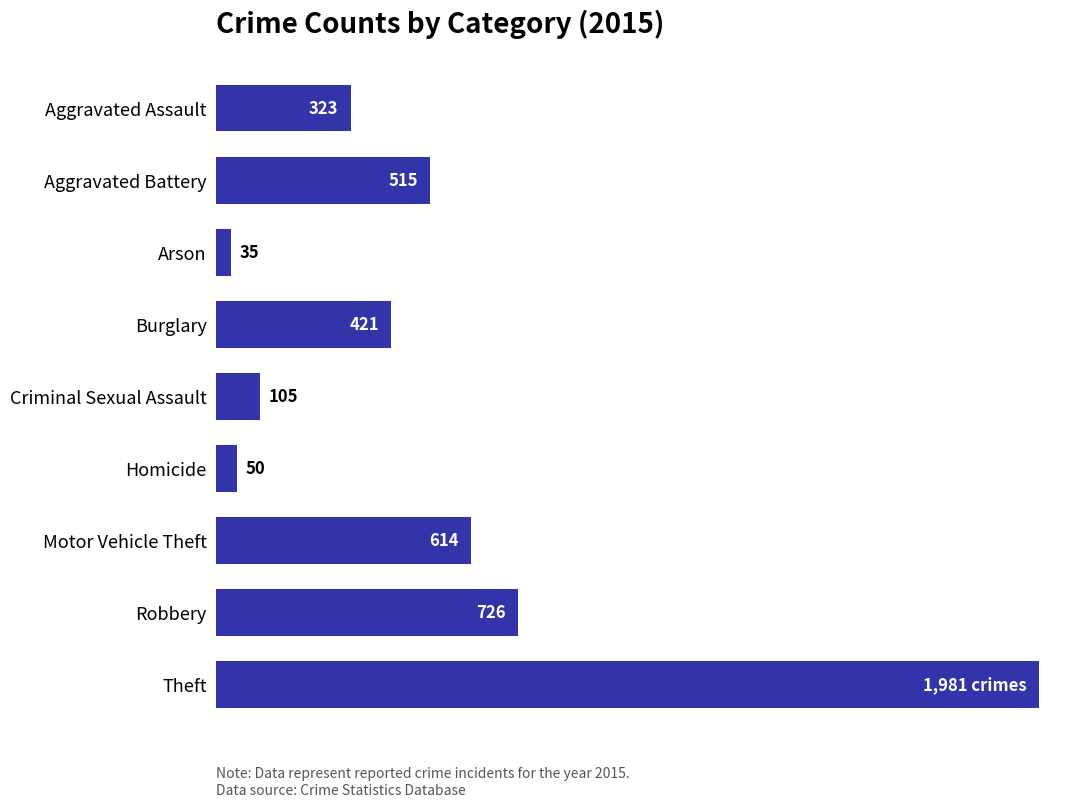

Which category has the highest value across all series?

Theft